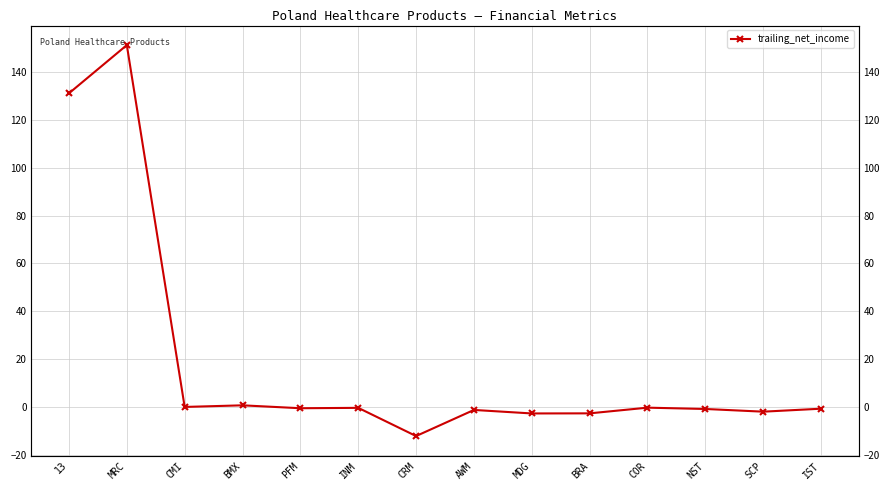

At which category does the chart reach its peak across all series?

MRC